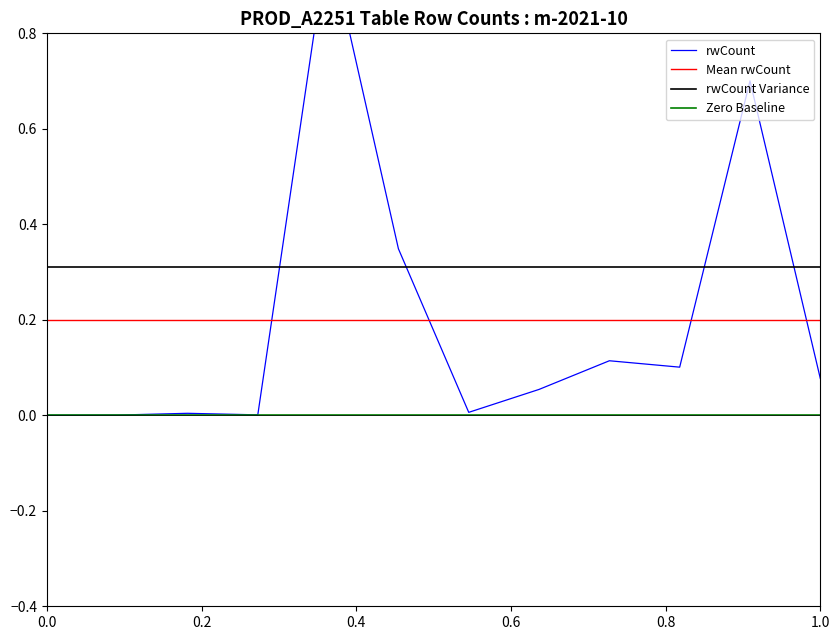

True or false: Mean rwCount and rwCount Variance intersect in this chart.

False